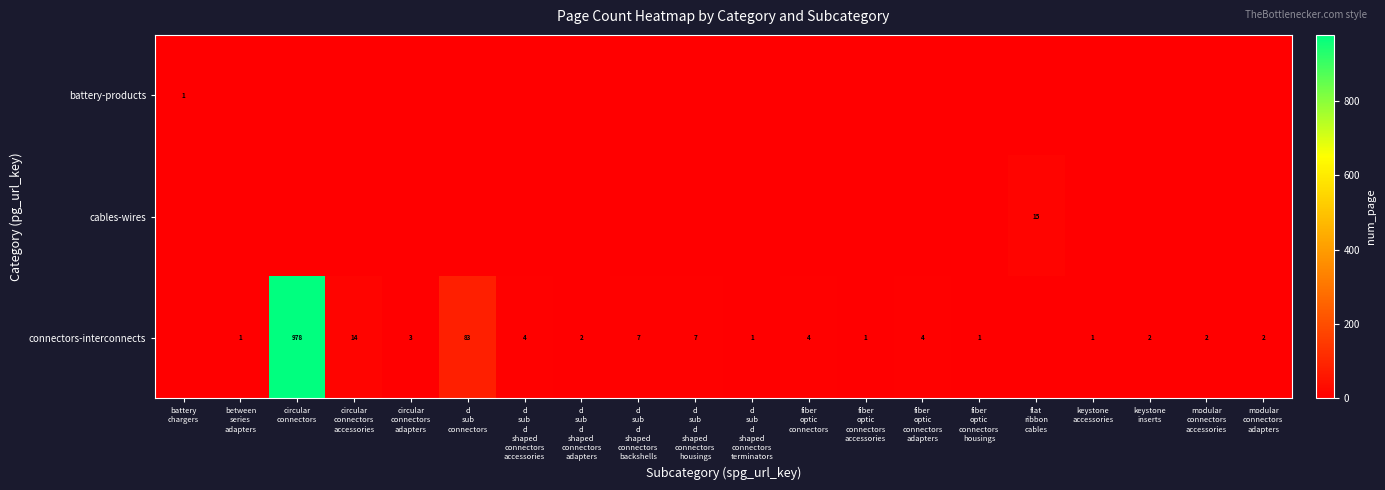

Rank the series at fiber
optic
connectors
accessories from highest to lowest value.

row_2, row_0, row_1